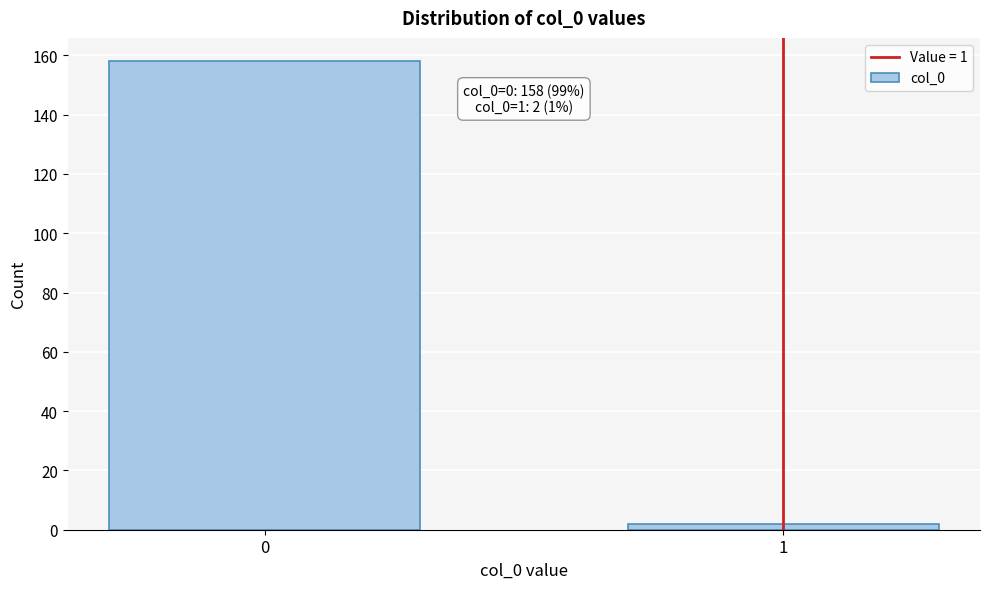

Reading right to left, transcribe all the data shown in this chart.

2	158